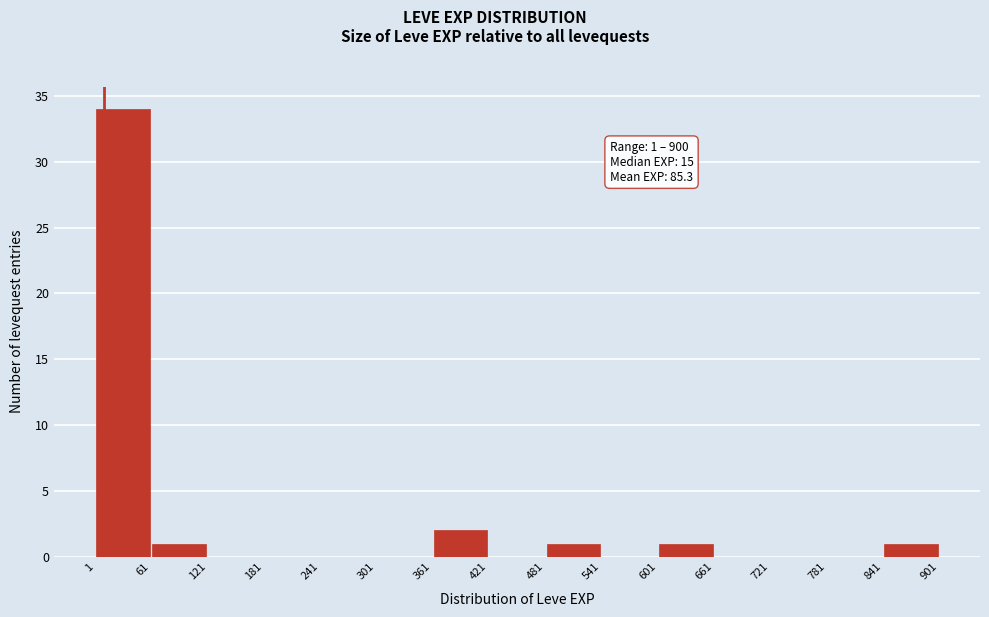

Which range on the x-axis has the tallest bar?

1 to 61